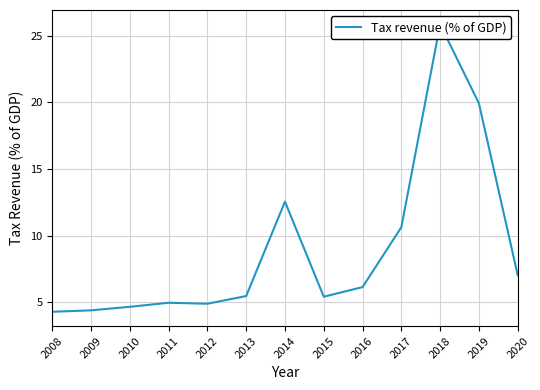

The value at 2008 is 2.6. True or false?

False